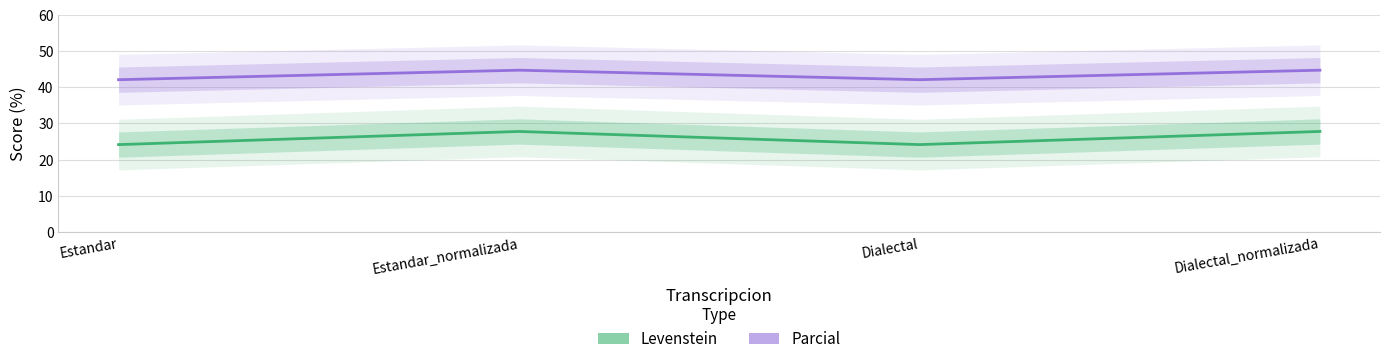

Which category has the highest value in the Levenstein series?

Estandar_normalizada